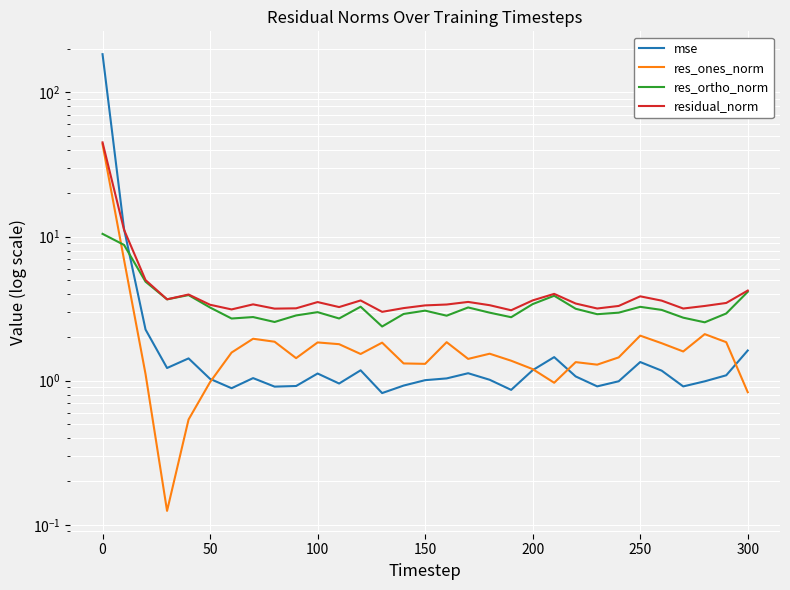

Is this an area chart (filled region under the line)?

No